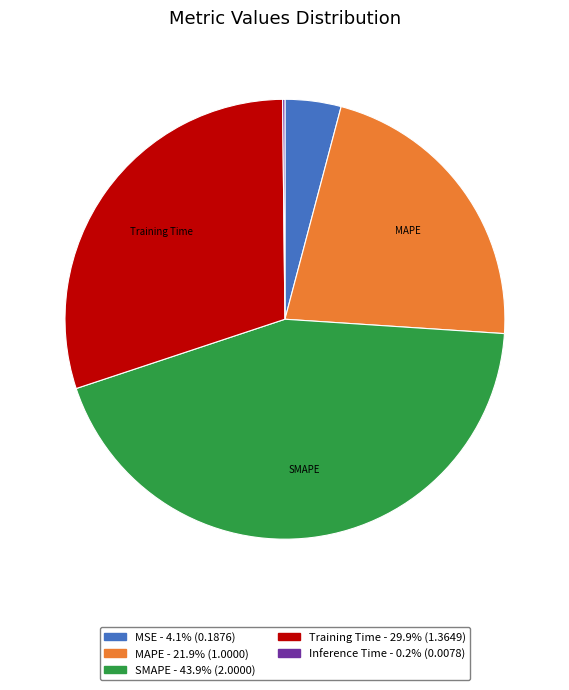

Is there a majority slice in this chart?

No